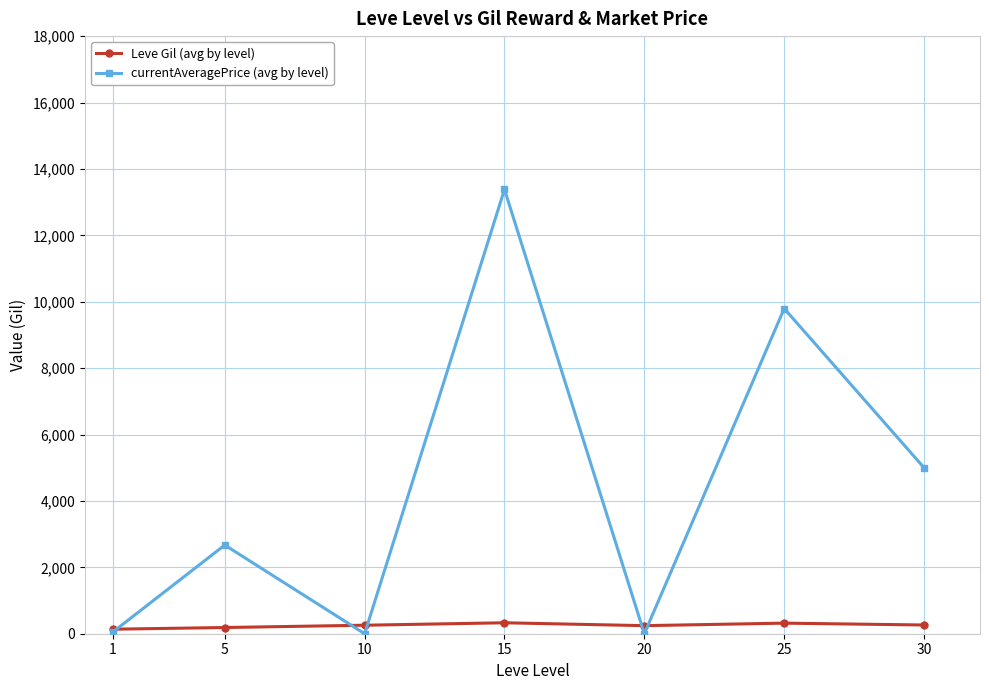

What are all the series names shown in the legend?

Leve Gil (avg by level), currentAveragePrice (avg by level)